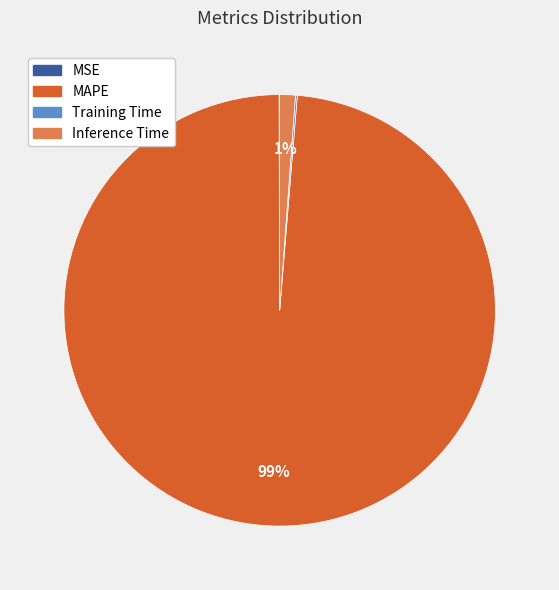

Which has a higher value, MAPE or Inference Time?

MAPE